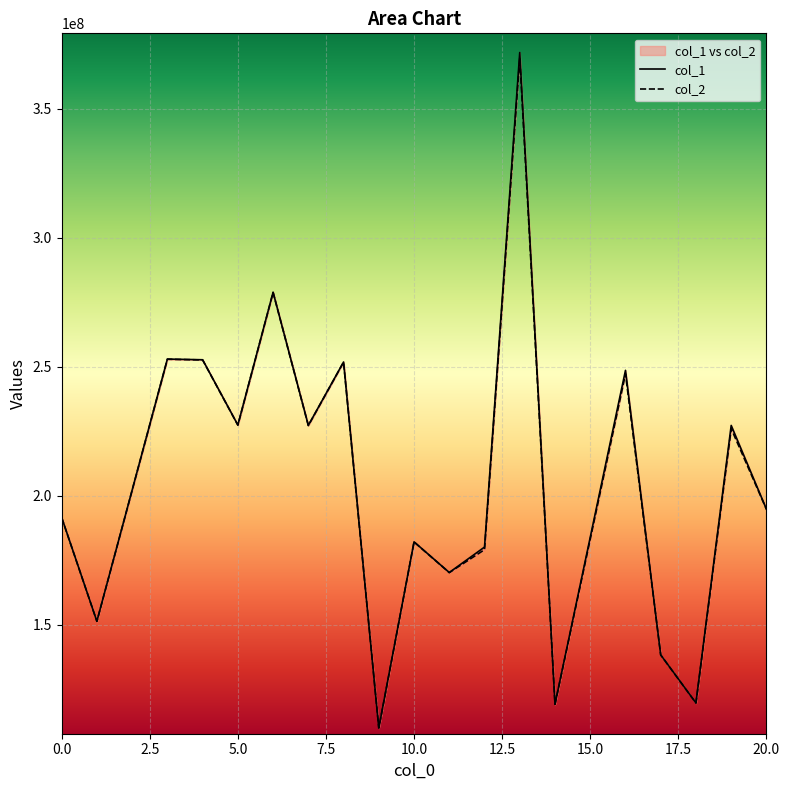

Is the value of col_2 at 3 greater than the value of col_1 at 19?

Yes